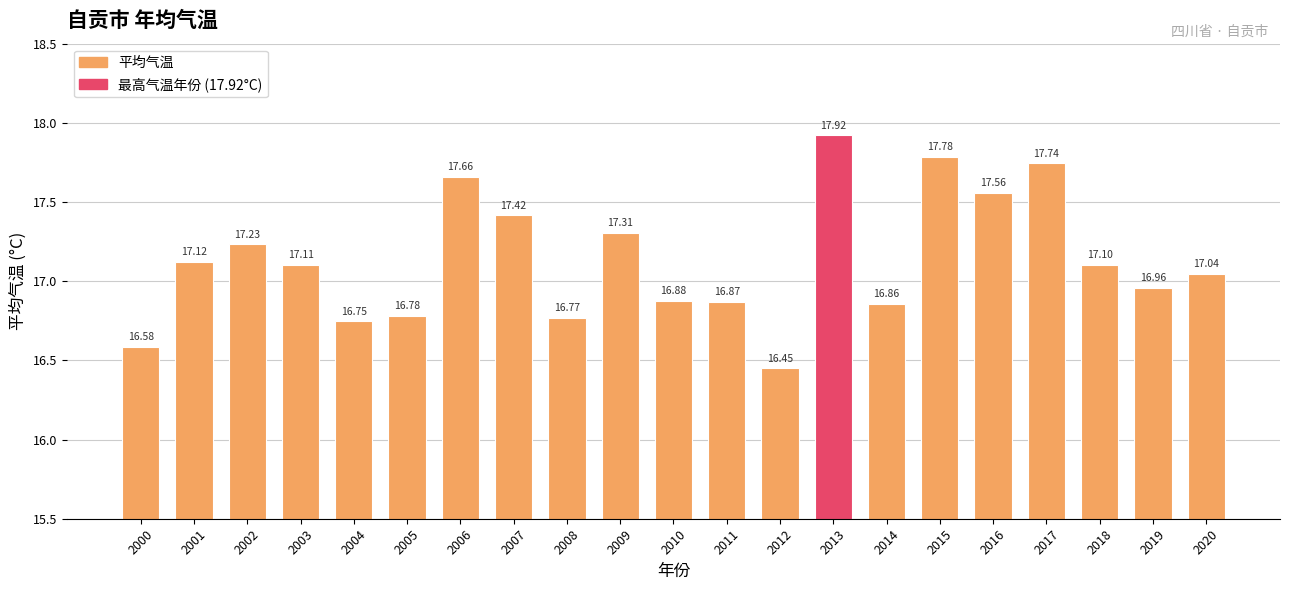

What is the change in value from 2013 to 2015?

-0.1